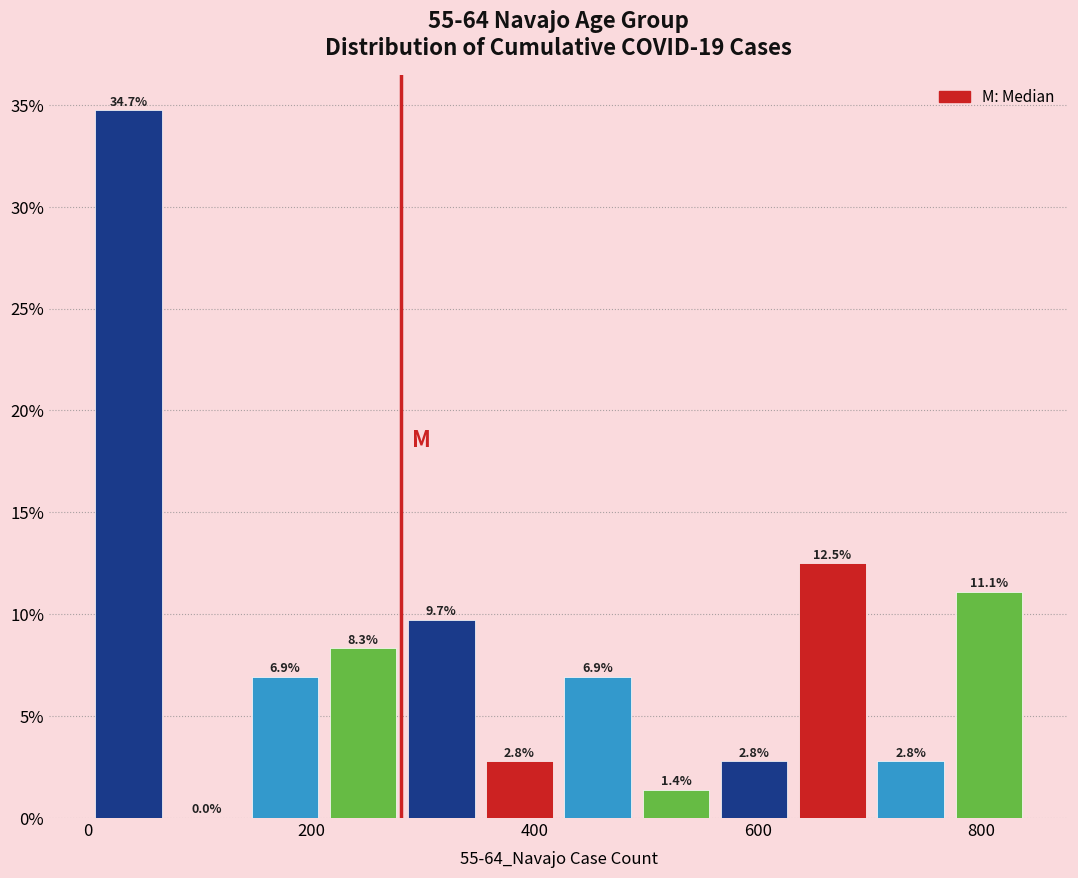

Around what value on the x-axis is the tallest bar? Give the approximate position of its centre, as read against the axis.

40